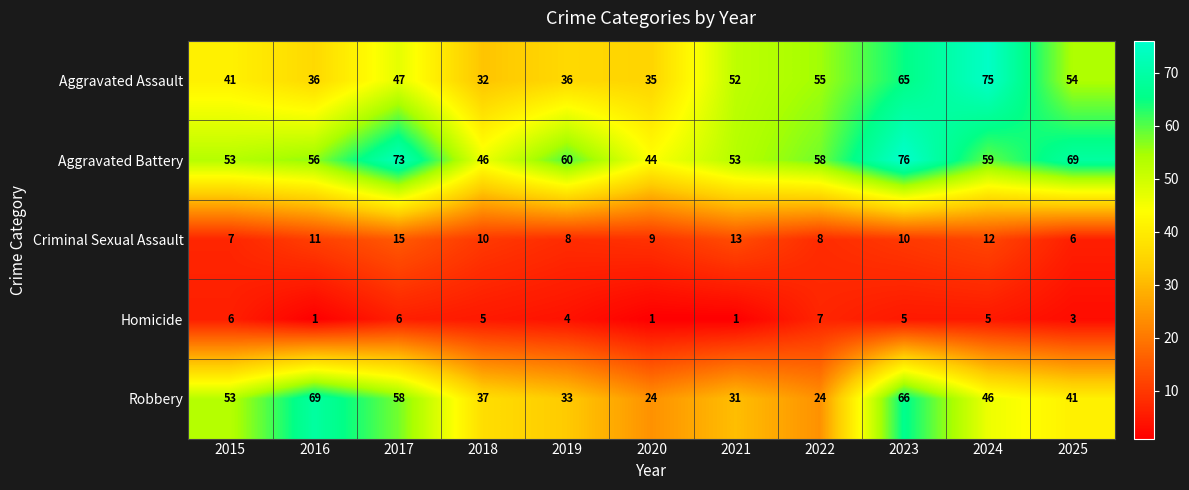

What is the smallest value displayed?

1